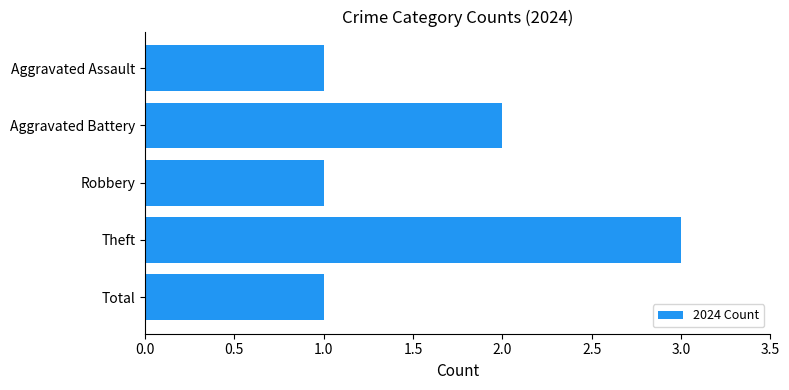

What is the value of the 5th bar from the top?

1